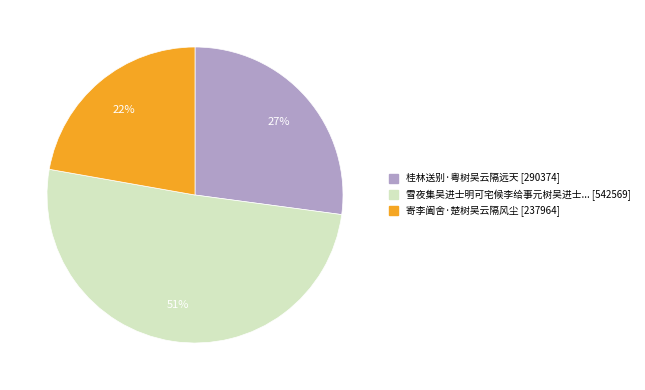

Does any single category account for the majority?

Yes